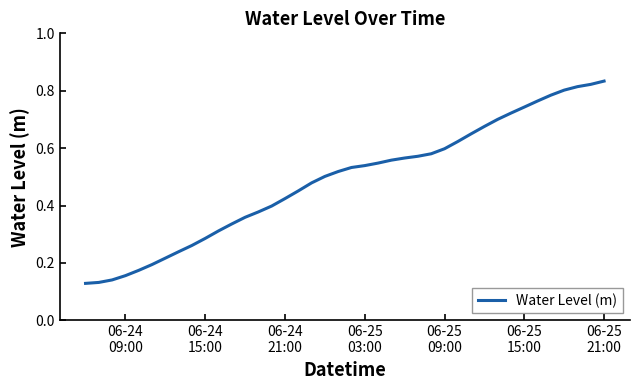

Is this an area chart (filled region under the line)?

No